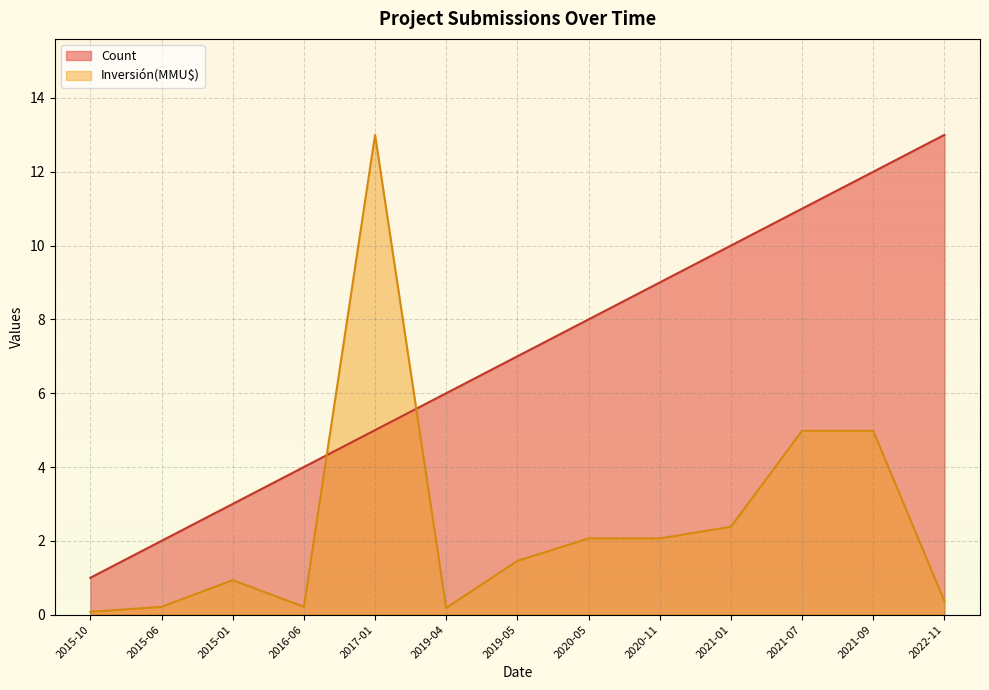

What are all the series names shown in the legend?

Count, Inversión(MMU$)